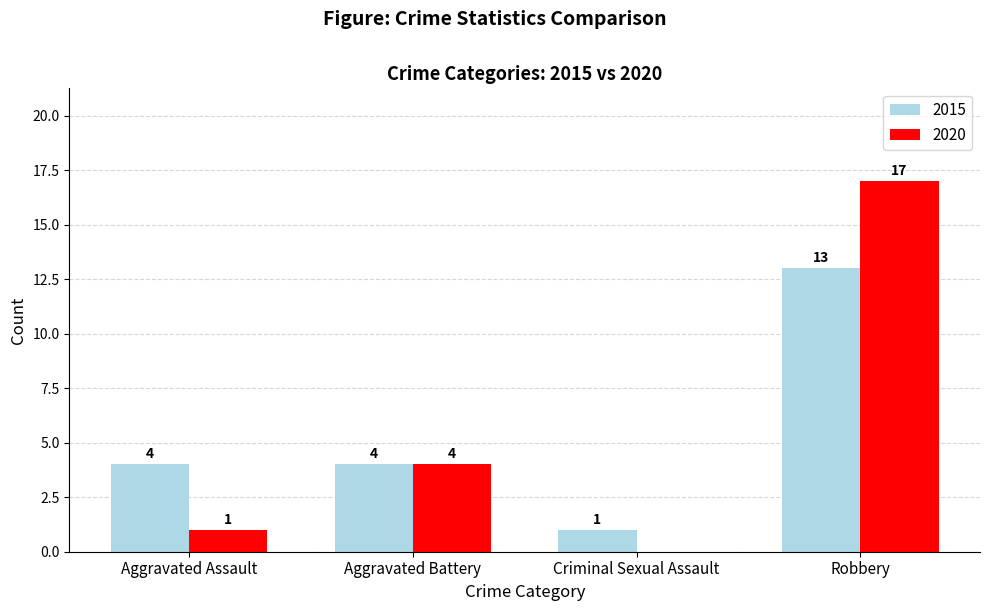

Is the value of 2015 at Aggravated Battery greater than the value of 2020 at Aggravated Assault?

Yes